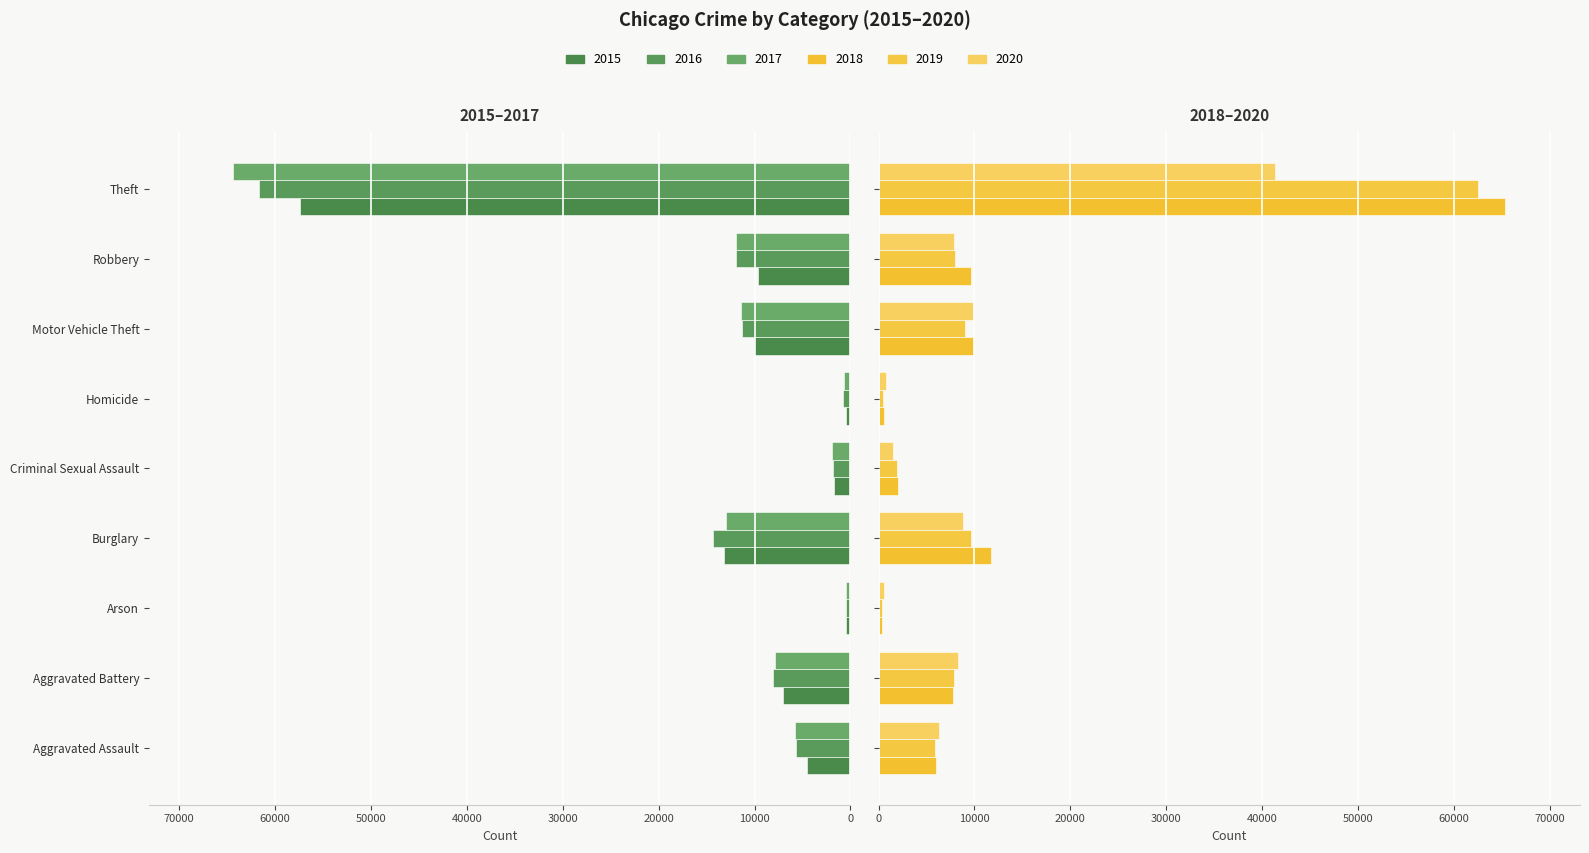

Reading left to right, list all the values displayed in this chart.

2015: Aggravated Assault=4480	Aggravated Battery=7019	Arson=448	Burglary=13184	Criminal Sexual Assault=1687	Homicide=496	Motor Vehicle Theft=10068	Robbery=9638	Theft=57350
2016: Aggravated Assault=5712	Aggravated Battery=8086	Arson=515	Burglary=14289	Criminal Sexual Assault=1842	Homicide=786	Motor Vehicle Theft=11286	Robbery=11960	Theft=61621
2017: Aggravated Assault=5793	Aggravated Battery=7845	Arson=444	Burglary=13001	Criminal Sexual Assault=1960	Homicide=672	Motor Vehicle Theft=11380	Robbery=11880	Theft=64386
2018: Aggravated Assault=6001	Aggravated Battery=7735	Arson=373	Burglary=11747	Criminal Sexual Assault=2014	Homicide=589	Motor Vehicle Theft=9985	Robbery=9681	Theft=65287
2019: Aggravated Assault=5841	Aggravated Battery=7857	Arson=376	Burglary=9638	Criminal Sexual Assault=1903	Homicide=498	Motor Vehicle Theft=8976	Robbery=7995	Theft=62492
2020: Aggravated Assault=6263	Aggravated Battery=8320	Arson=588	Burglary=8758	Criminal Sexual Assault=1473	Homicide=787	Motor Vehicle Theft=9959	Robbery=7855	Theft=41325